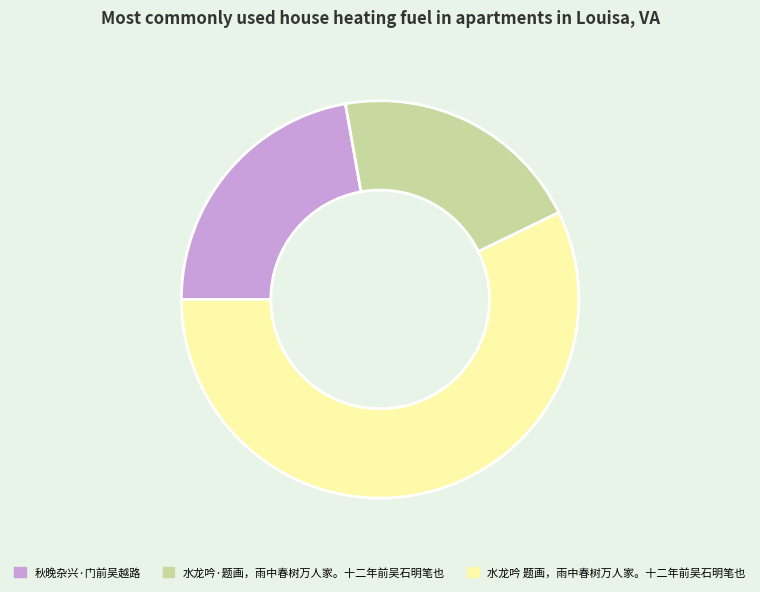

Count the number of slices in the pie.

3